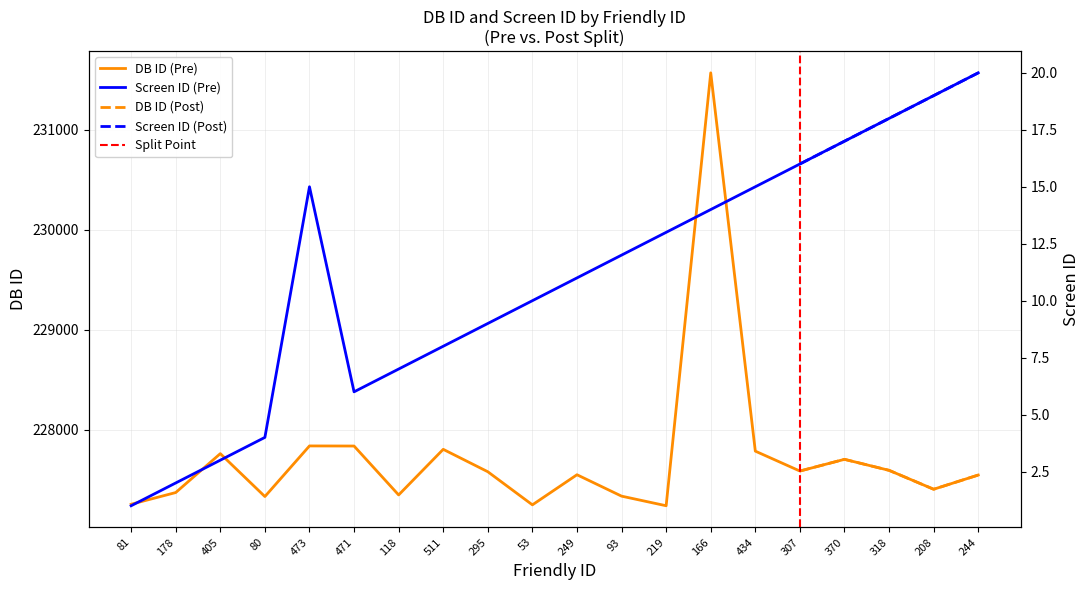

What is the minimum value shown in the chart?

1